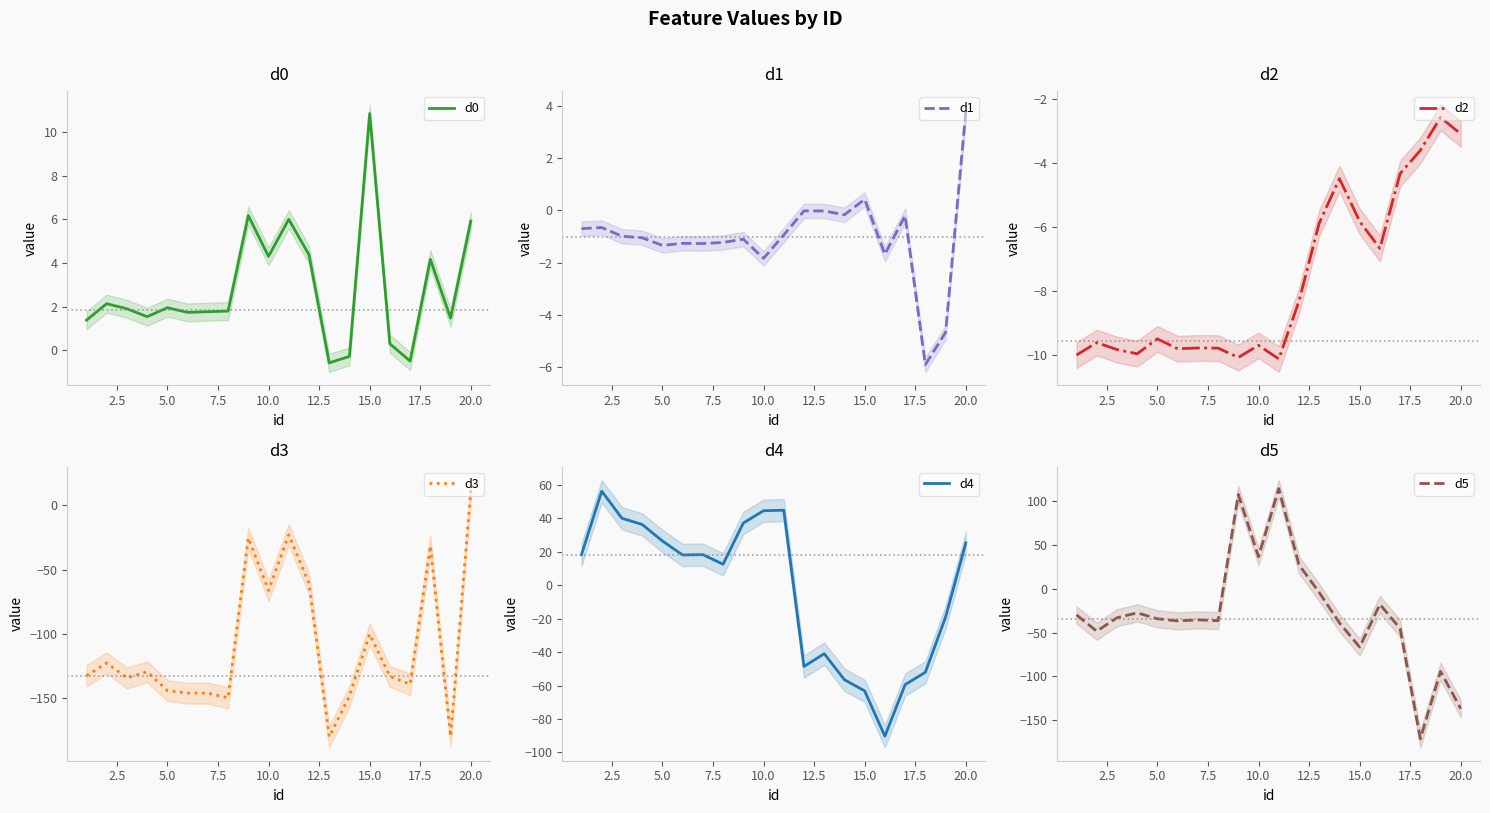

True or false: d0 and d2 intersect in this chart.

False